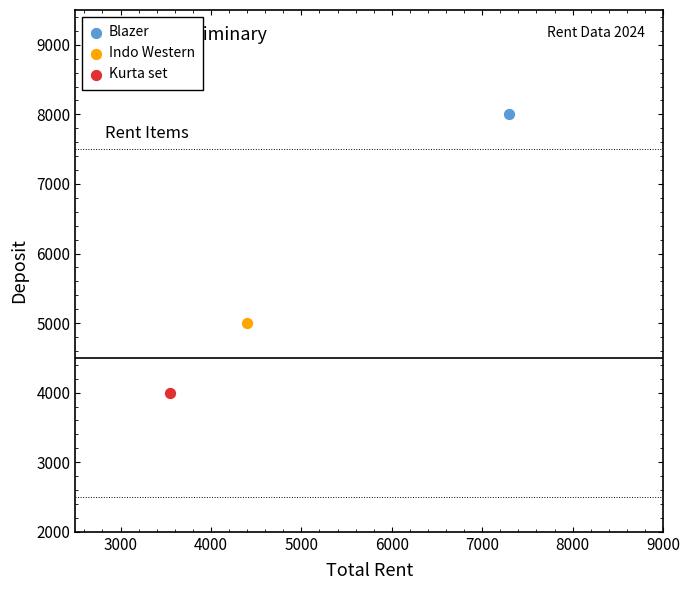

Which series reaches the maximum Y coordinate?

Blazer